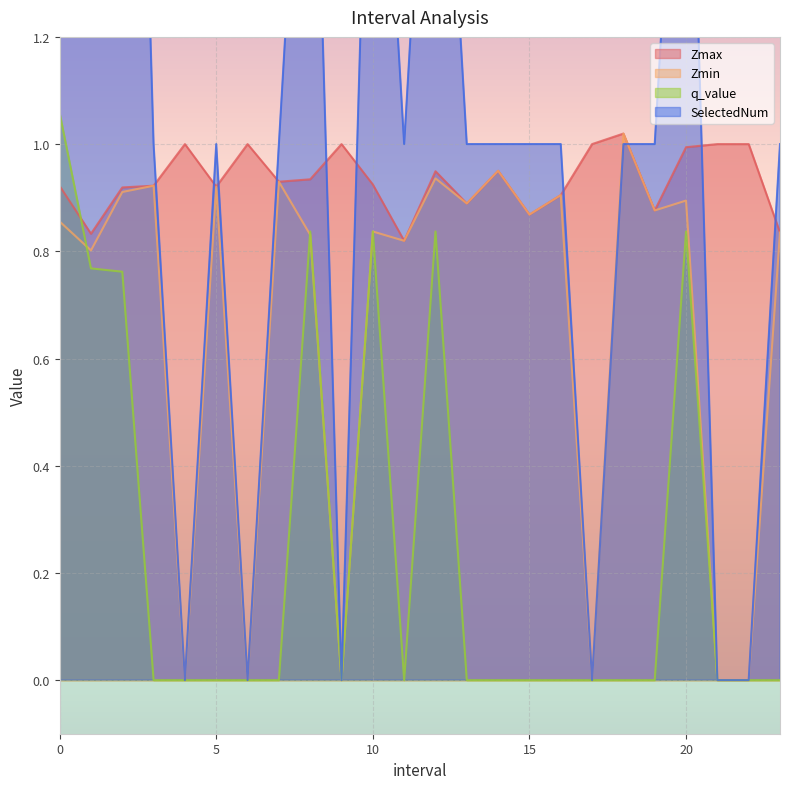

True or false: Zmin has more than 1 points higher than both neighbors.

True